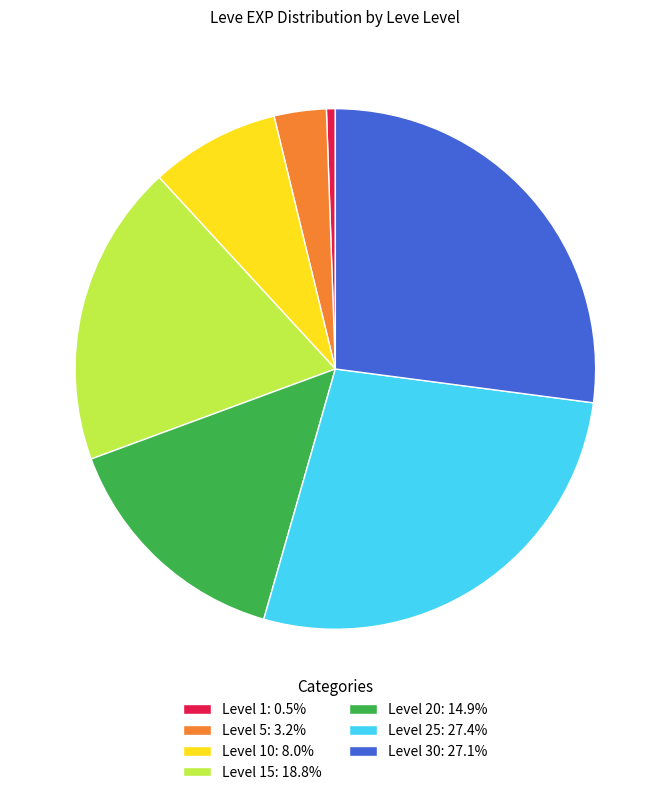

Approximately how many times larger is the value at Level 10: 8.0% compared to Level 15: 18.8%?

0.4